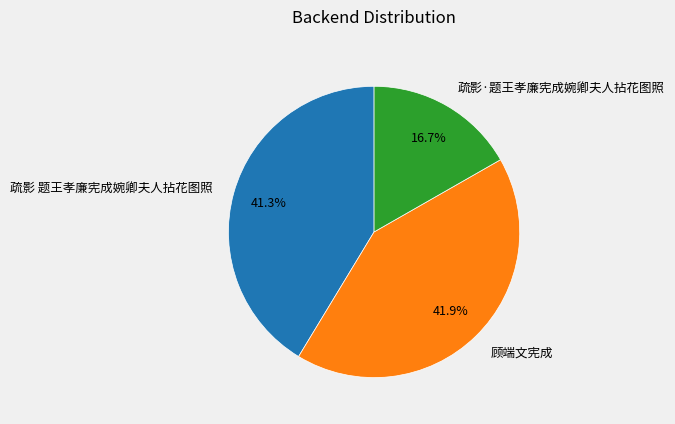

Which category has the smallest portion of the pie?

疏影·题王孝廉宪成婉卿夫人拈花图照